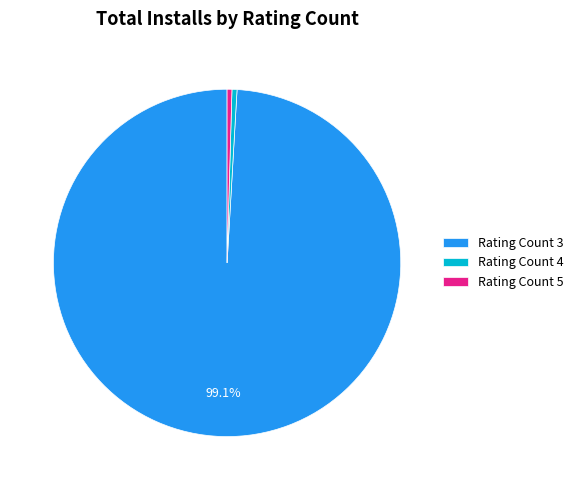

Is there any slice that represents more than half of the pie?

Yes